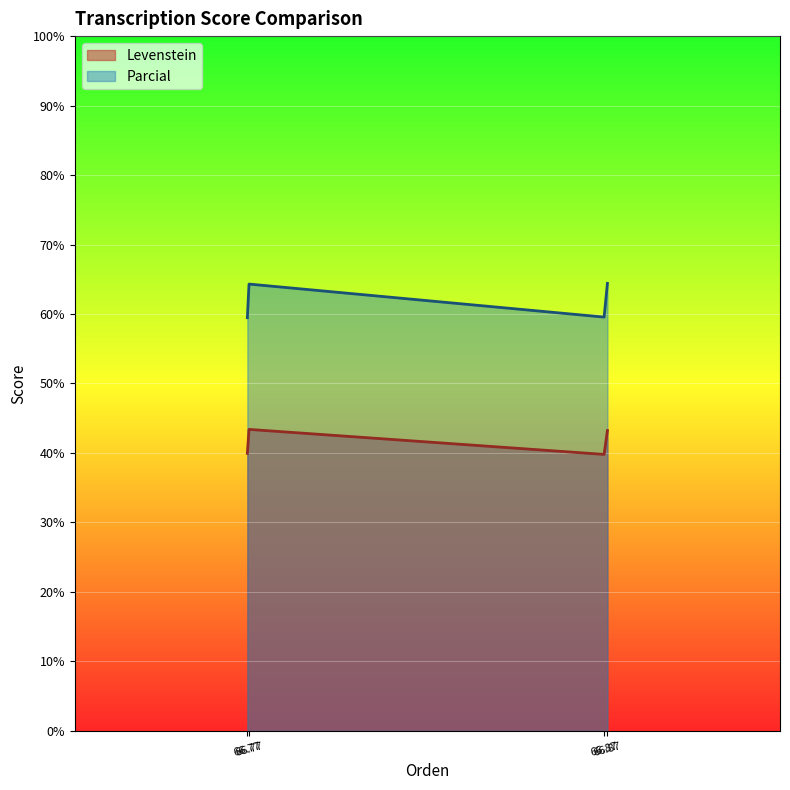

What is the sum of all Parcial values?

247.7